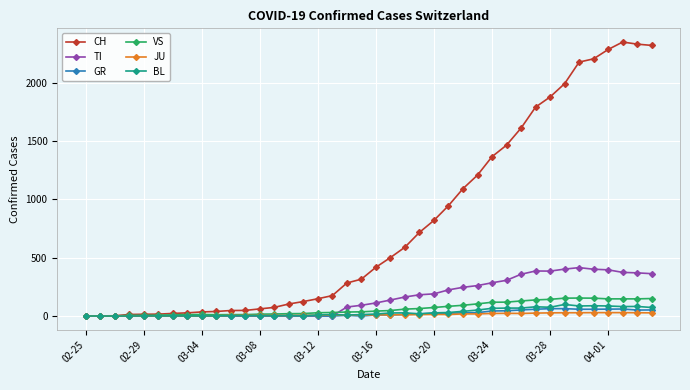

What is the value of the GR point at the 38th from the left?

60